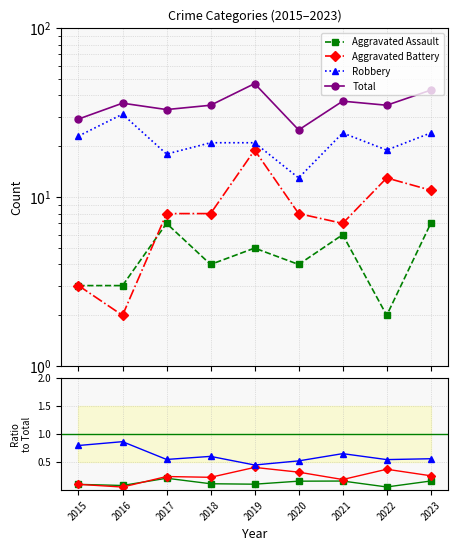

At which label does Aggravated Battery reach its minimum?

2016